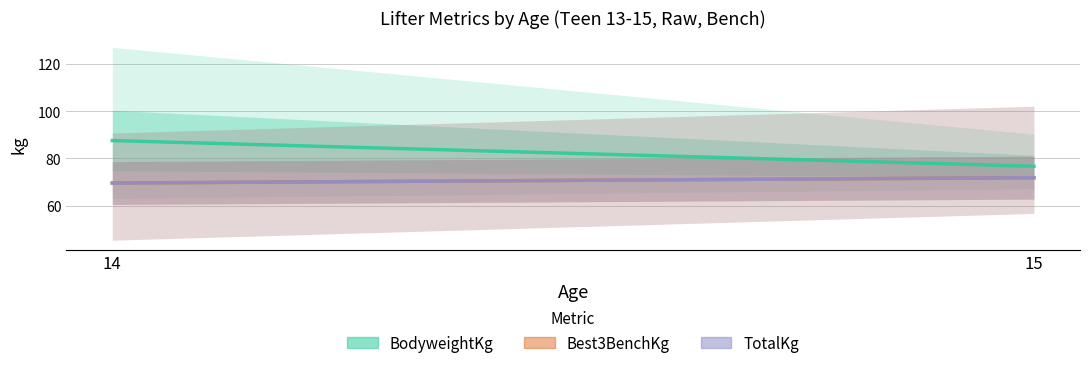

What is the total value across all series at 15?

220.3